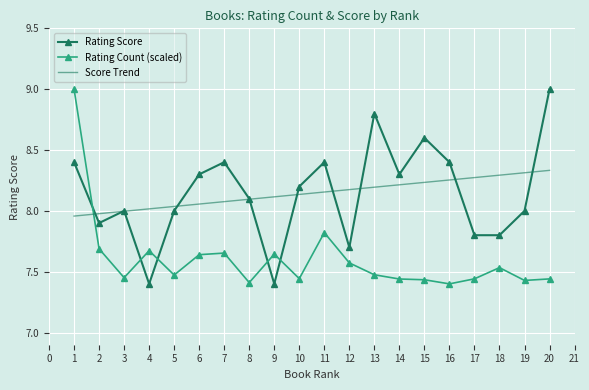

True or false: Rating Count (scaled) and Rating Score cross at least once.

True